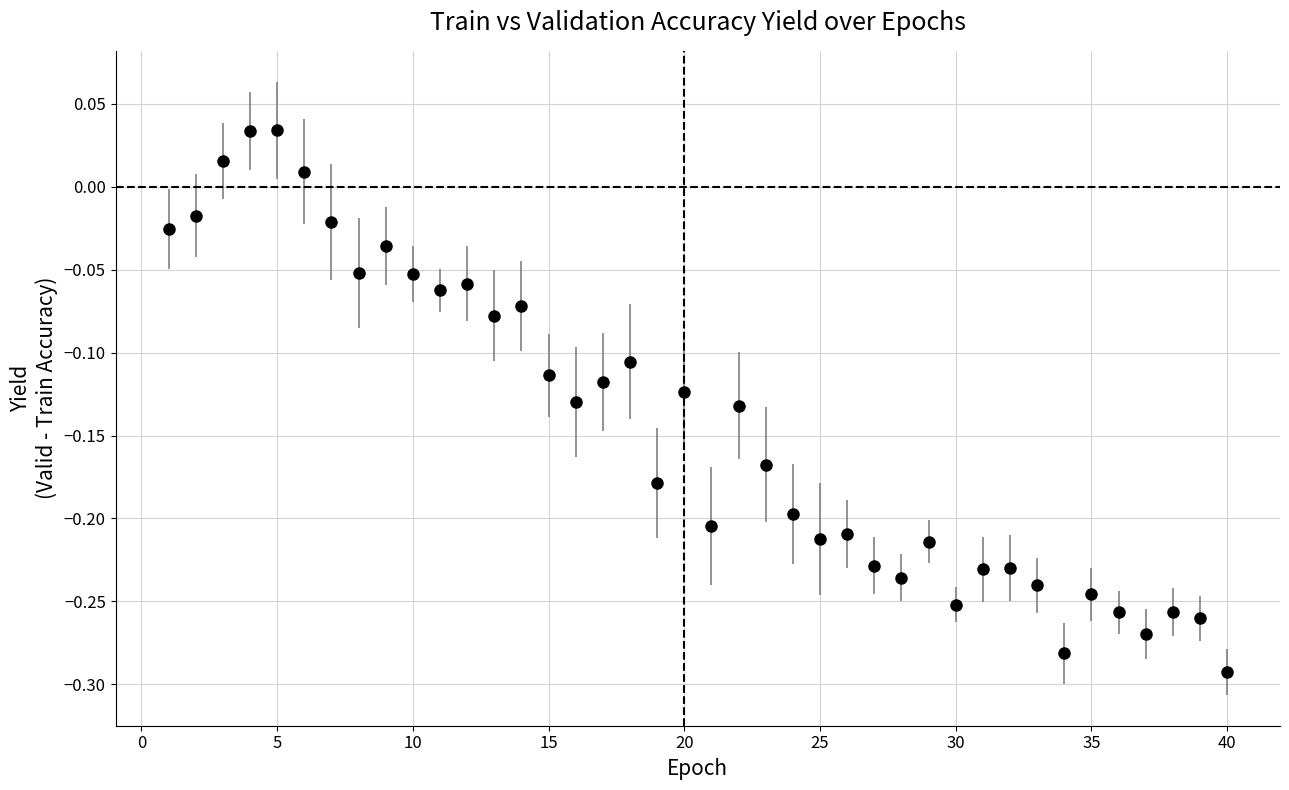

What is the difference between the second highest and minimum values?

0.3